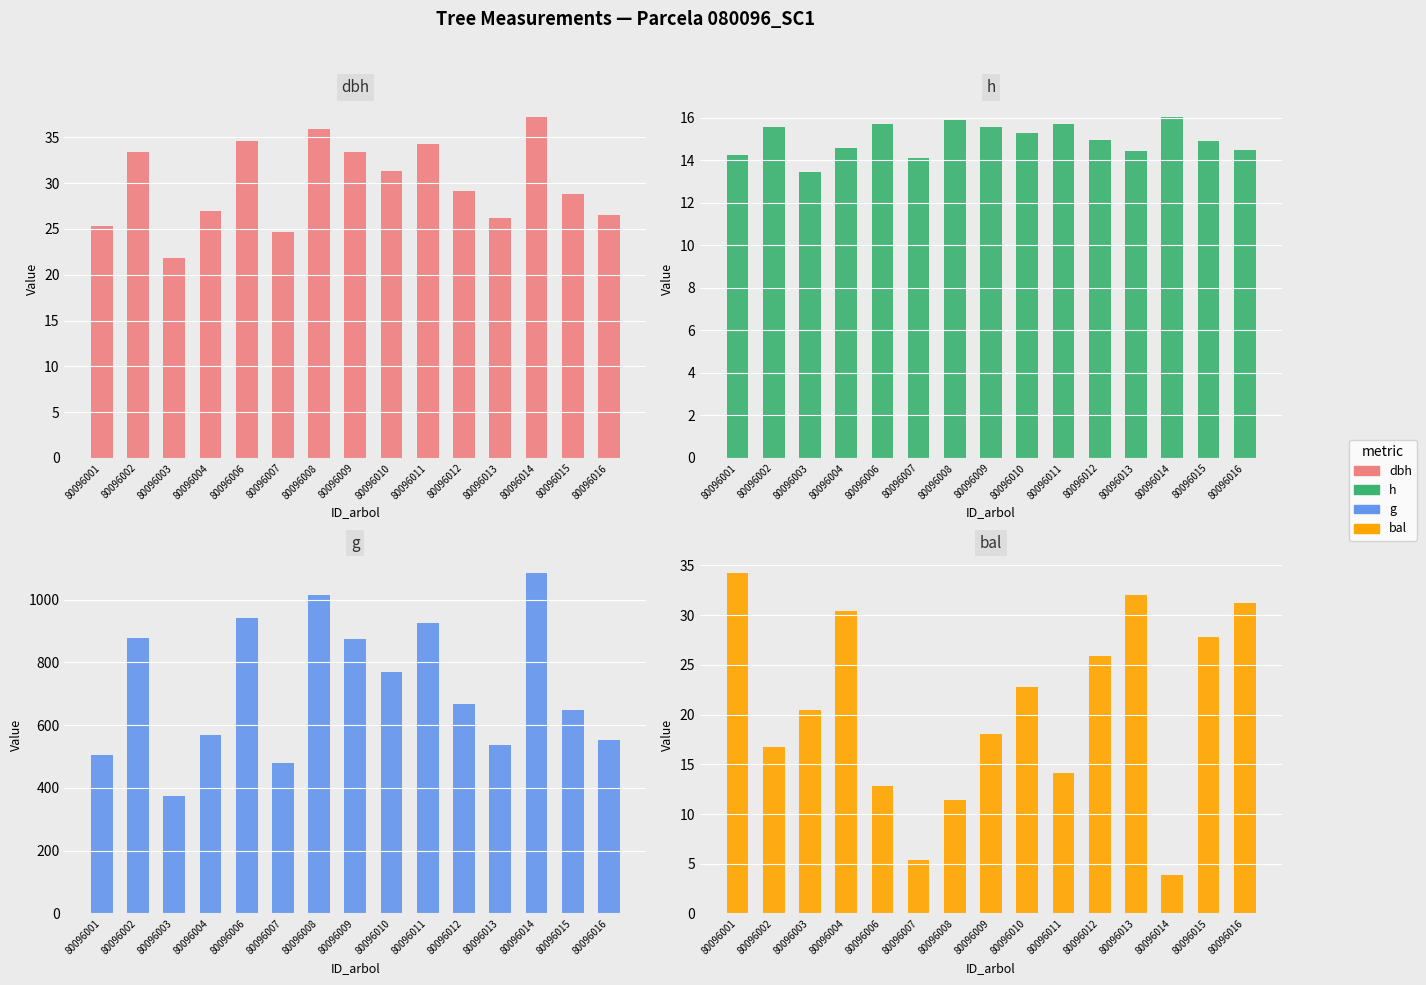

Where is g nearest to the value 729?

80096010